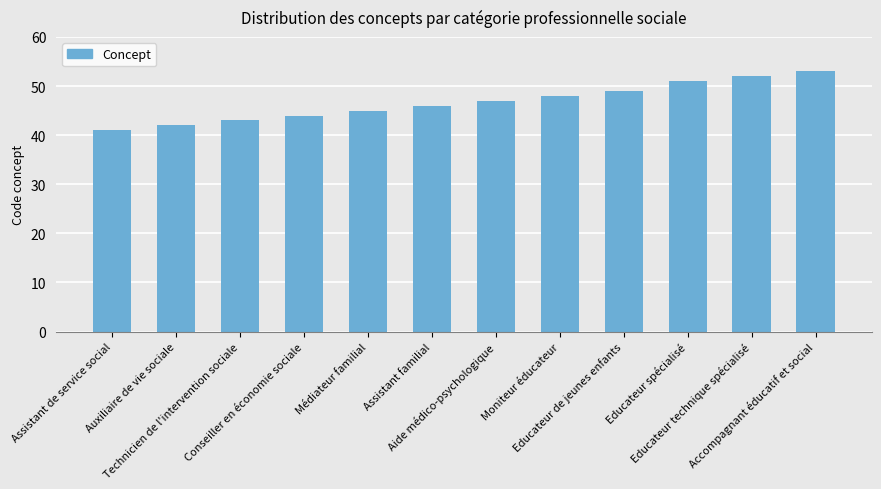

What is the change in value from Educateur spécialisé to Accompagnant éducatif et social?

+2